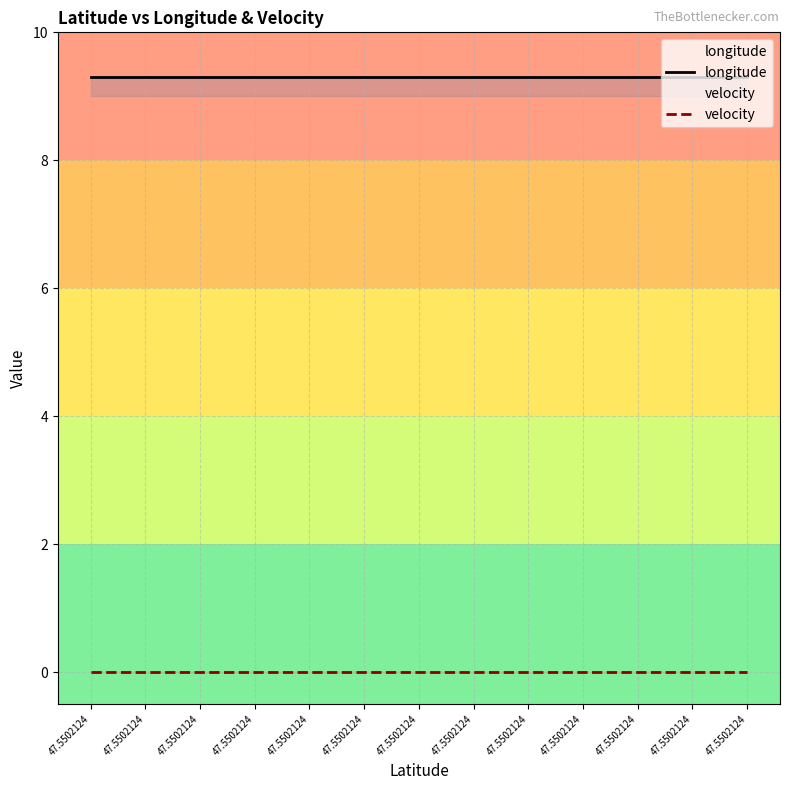

True or false: velocity and longitude intersect in this chart.

False